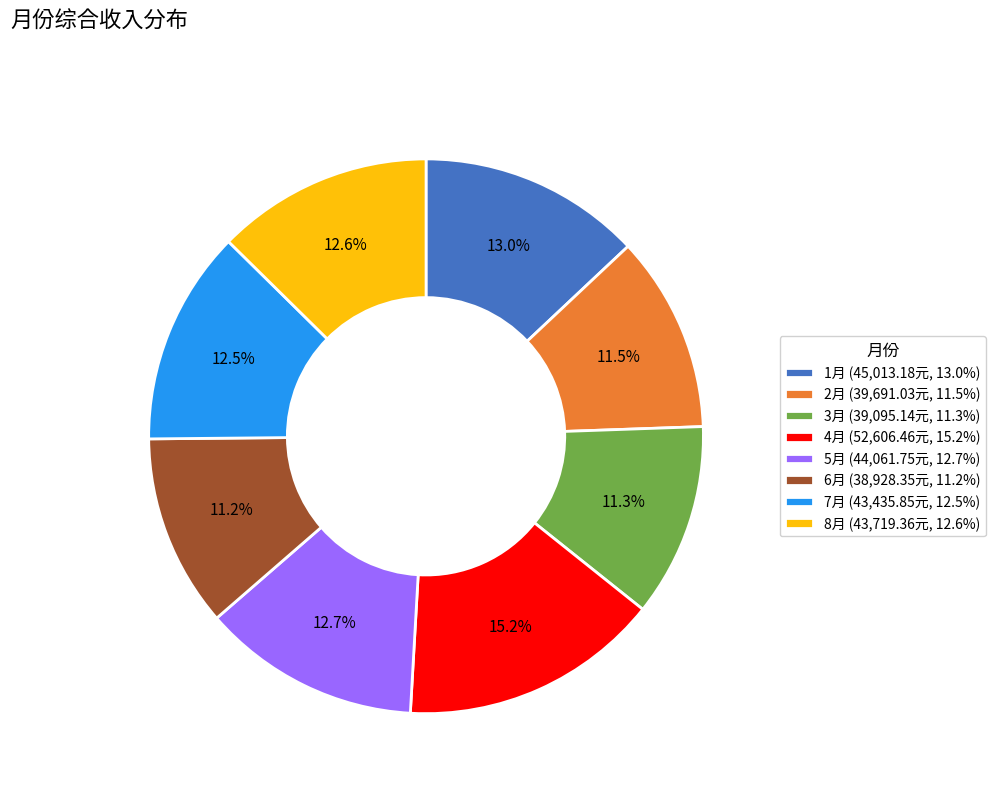

Does 7月 account for over 50% of the chart?

No